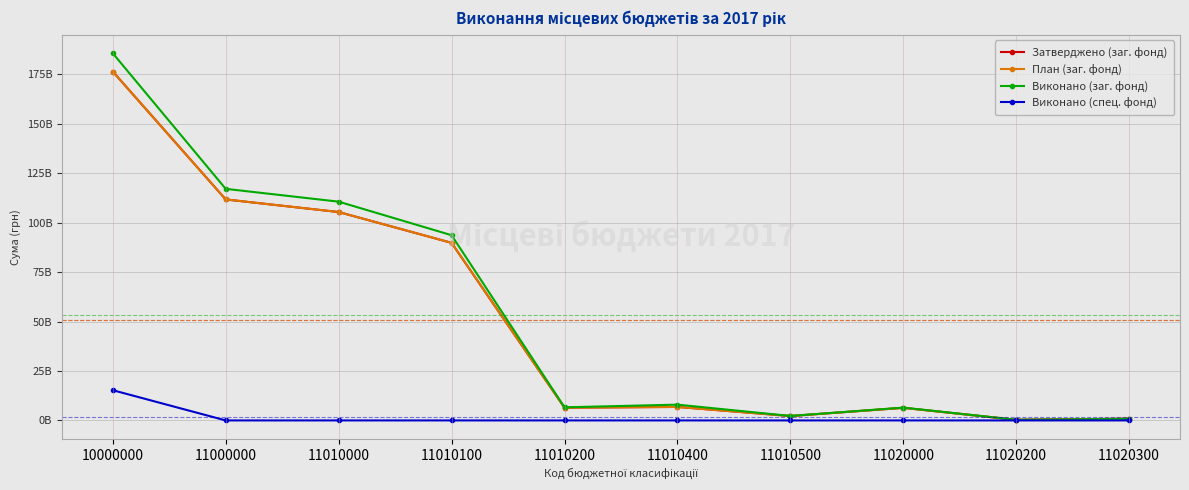

Is this an area chart (filled region under the line)?

No